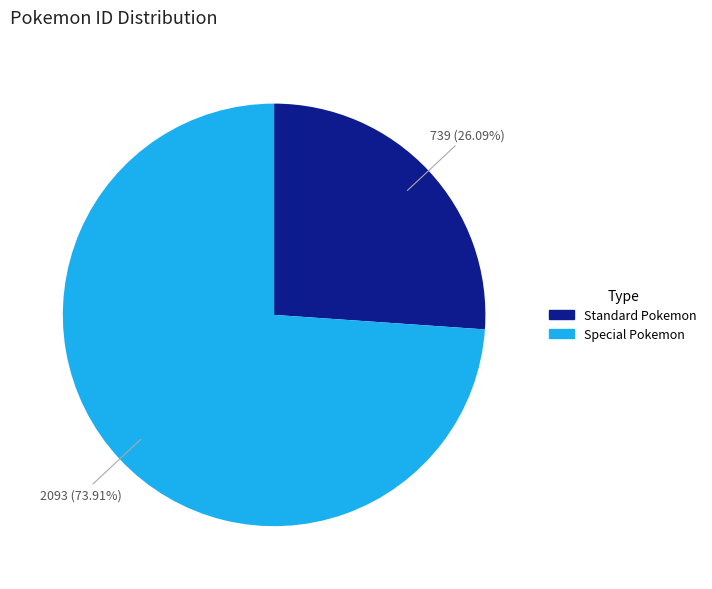

Is there any slice that represents more than half of the pie?

Yes